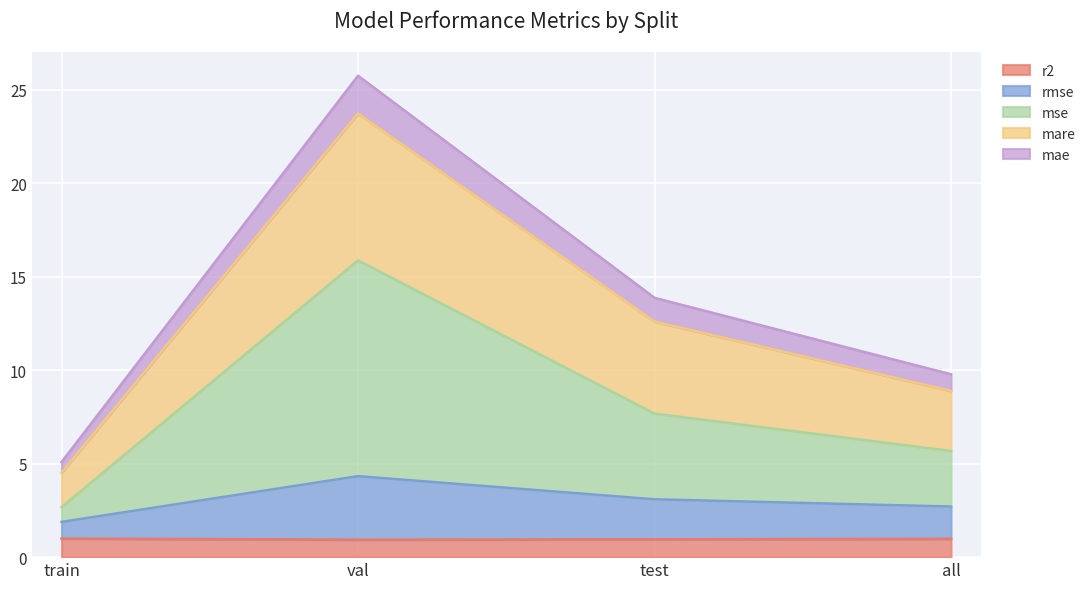

True or false: mse and rmse cross at least once.

False